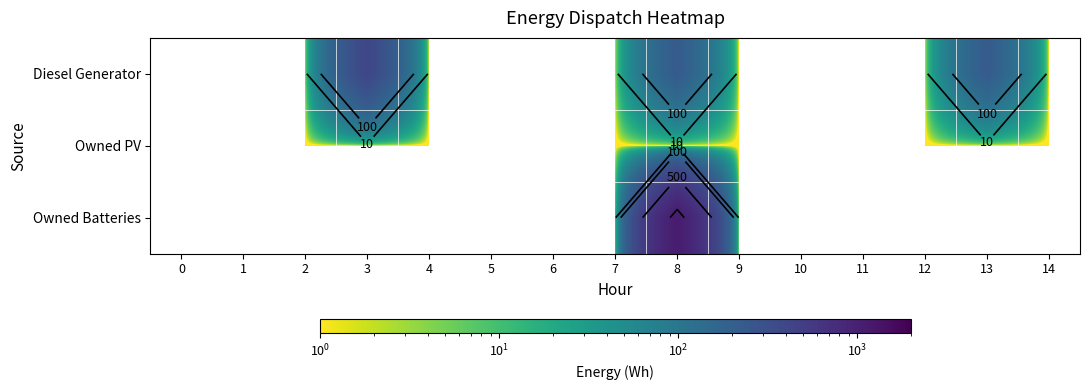

Is it true that Diesel Generator equals -267 at 5?

False